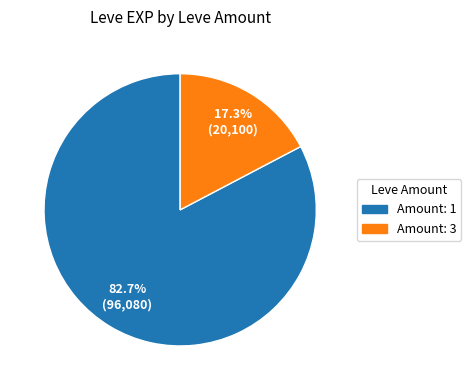

Does any single category account for the majority?

Yes